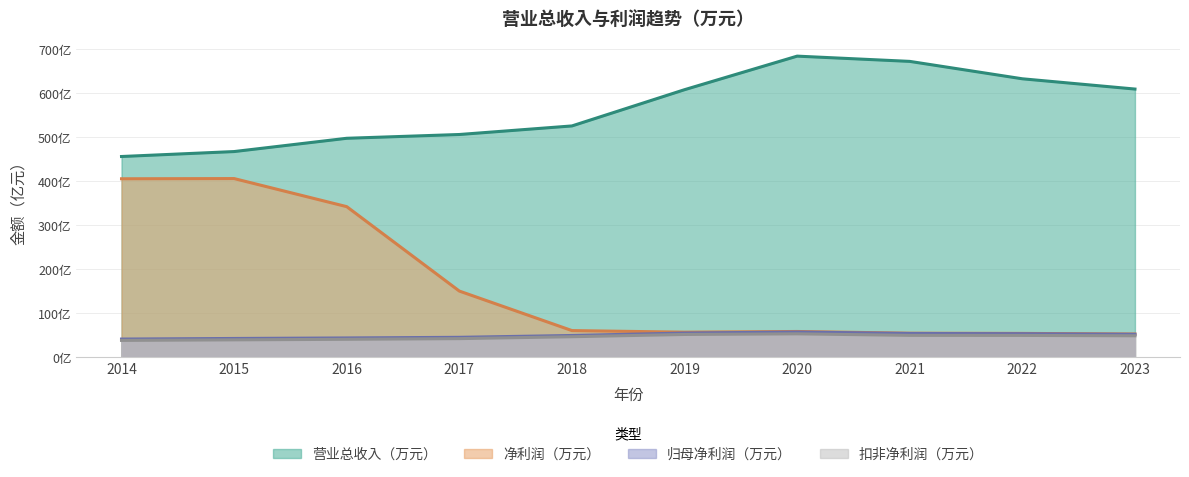

What is the value of the 净利润（万元） point at the 1st from the left?

4073717.3